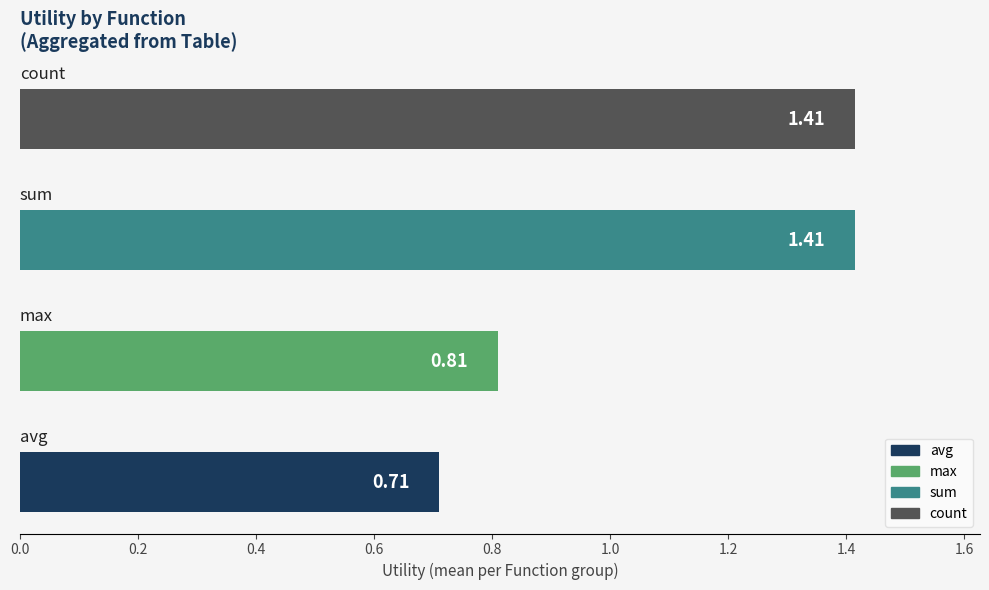

What is the sum of all values?

4.3